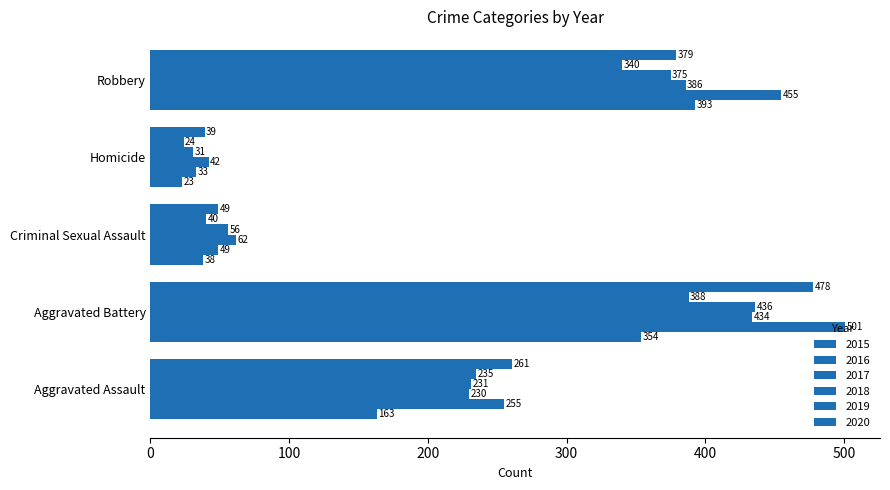

At which label does 2017 reach its peak?

Aggravated Battery